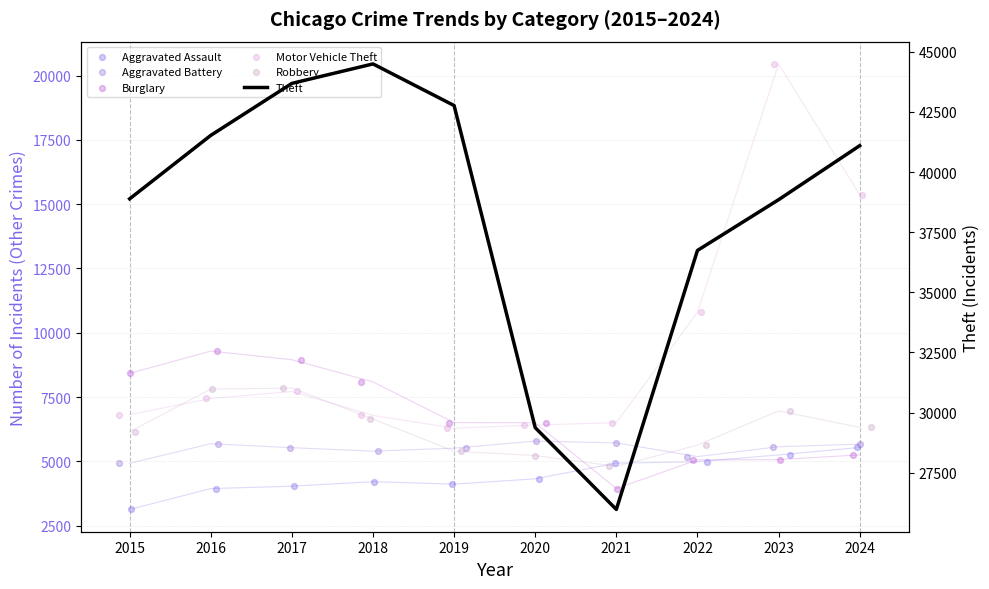

At how many categories does at least one series exceed 23963?

10